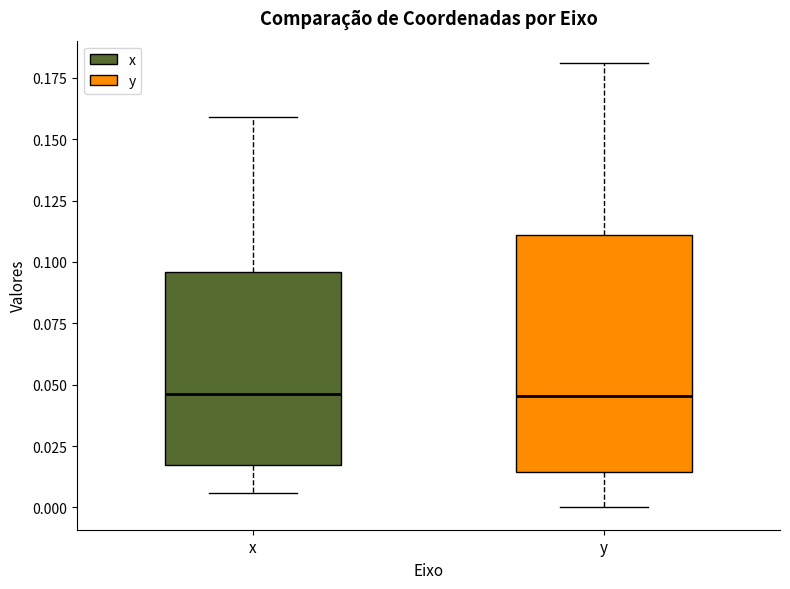

Where does the upper whisker of the box for x end on the y-axis? The values are not printed on the chart, so give them approximately, as read against the axis.

0.160